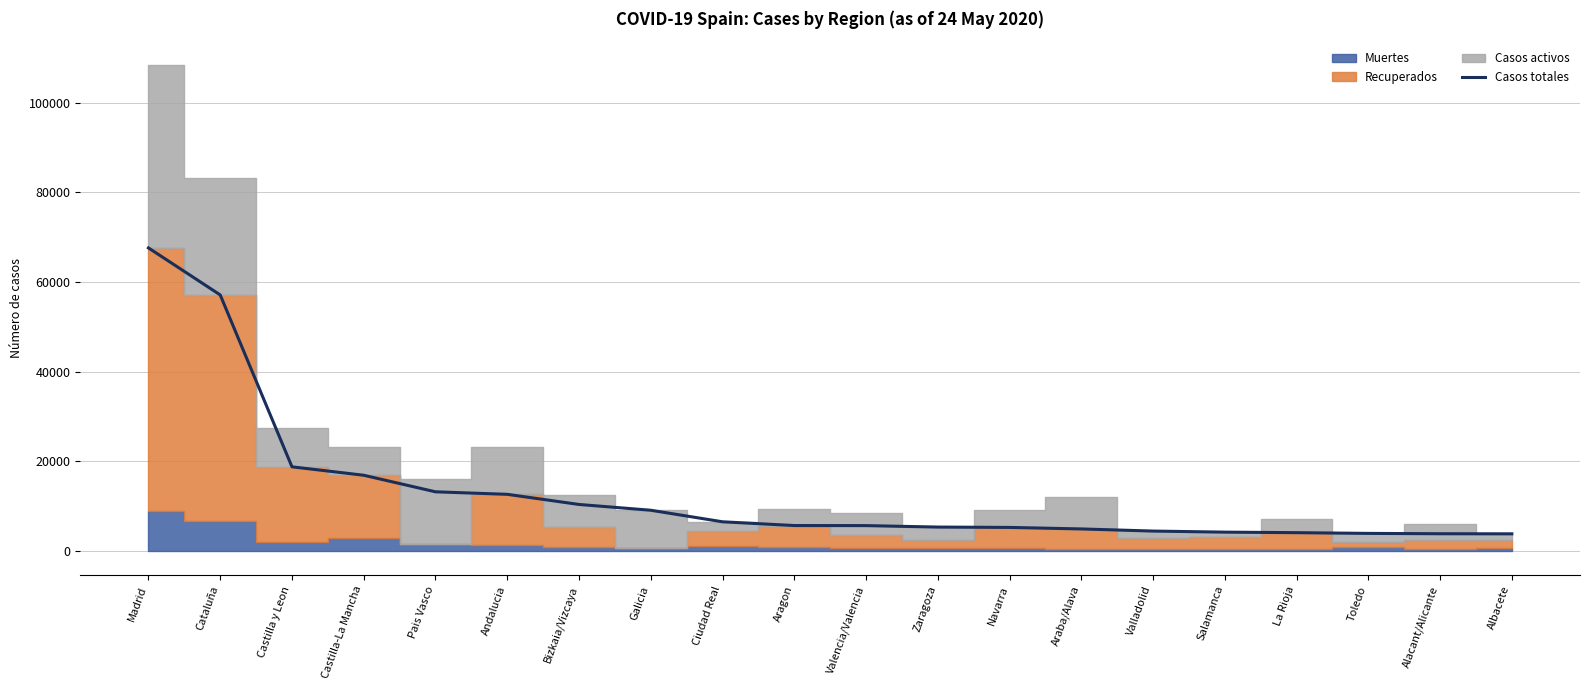

What is the minimum value shown in the chart?

3775